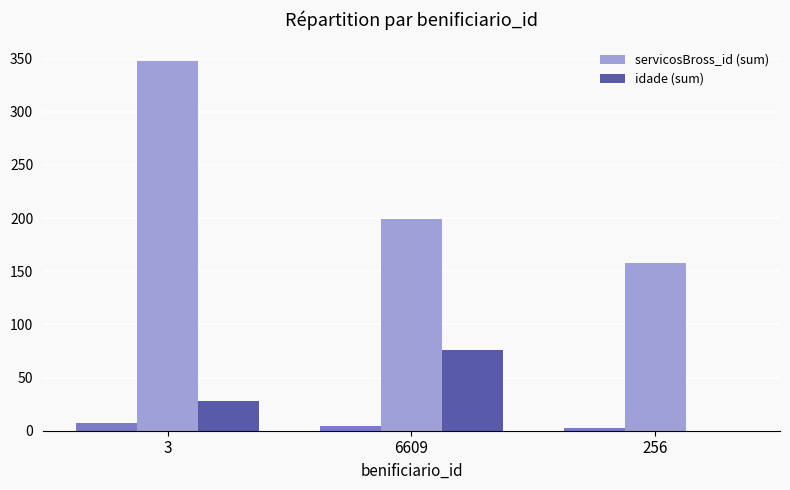

Are the bars grouped side by side (vs. stacked)?

Yes